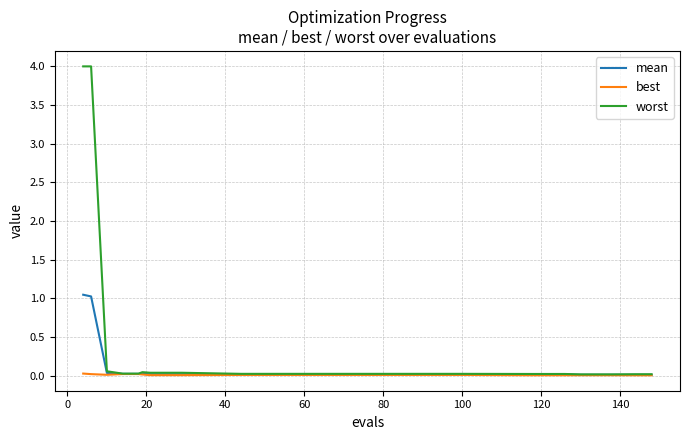

List the series in order of their peak value, highest first.

worst, mean, best